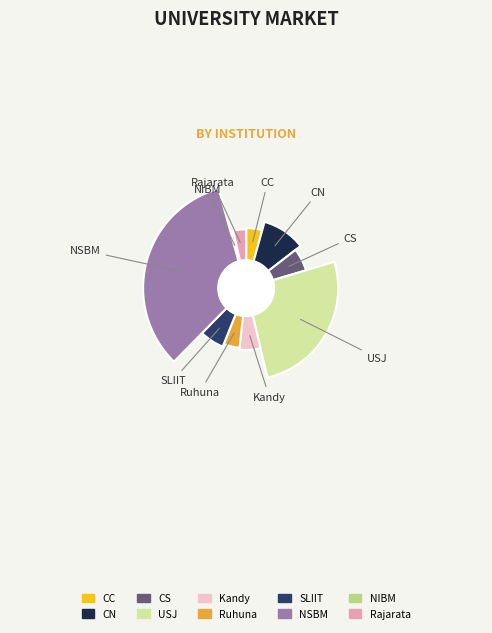

To the nearest percent, what is the difference between the Rajarata and CS slice percentages?

2%